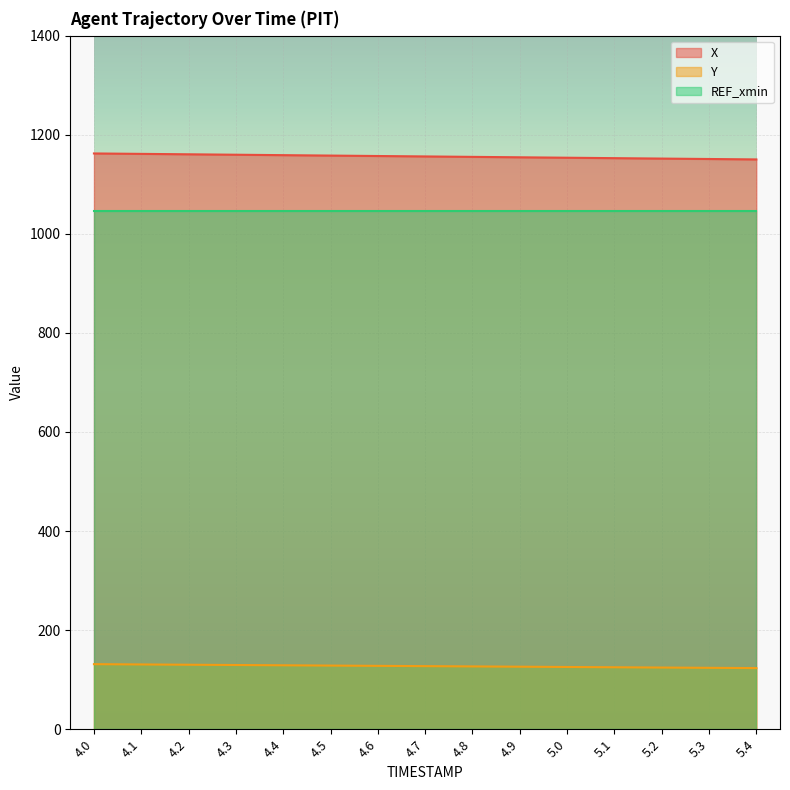

At how many categories does at least one series exceed 1012?

15